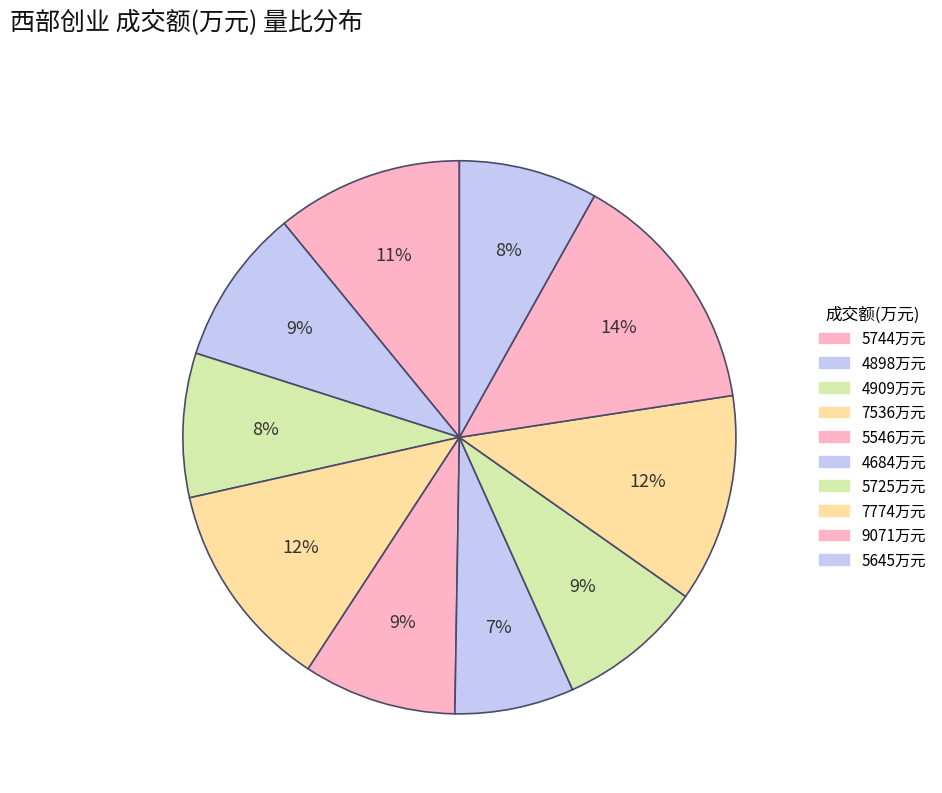

Count the number of slices in the pie.

10